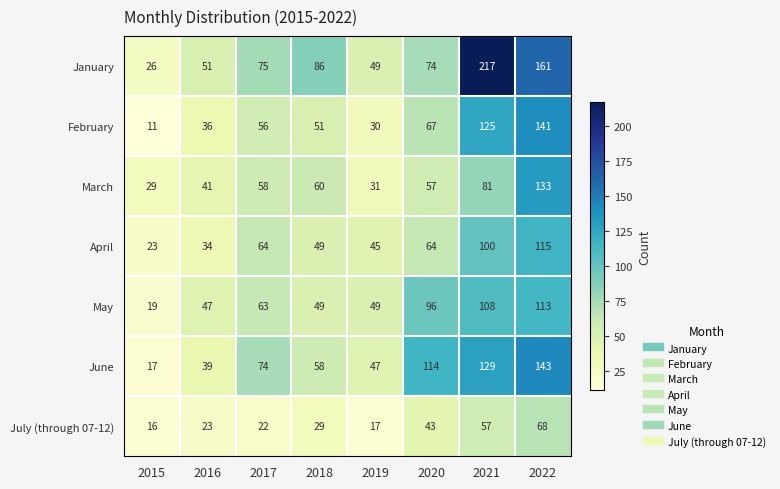

Count the number of categories in the chart.

8